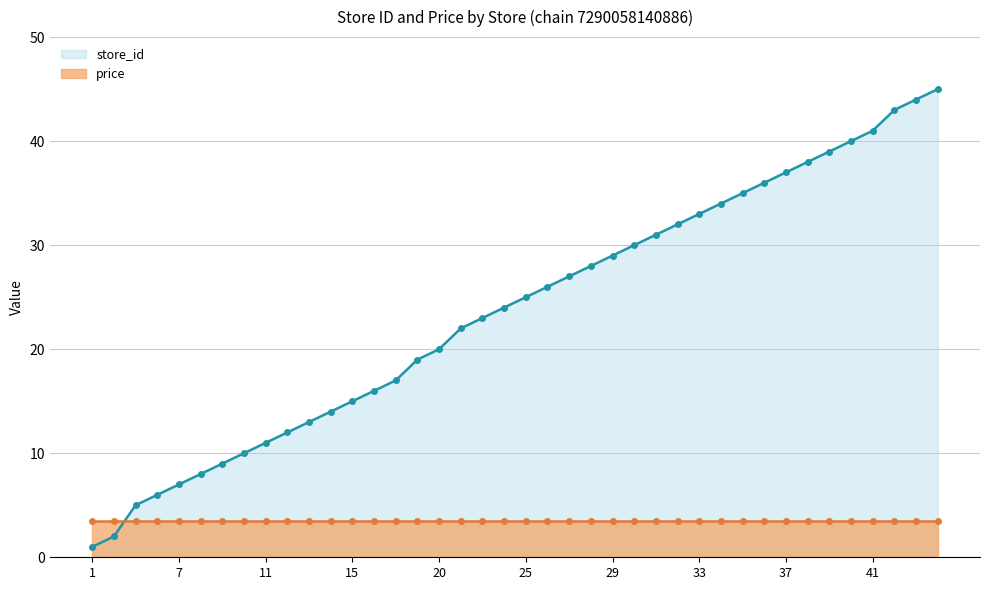

Is it true that the value at 45 is 45?

True